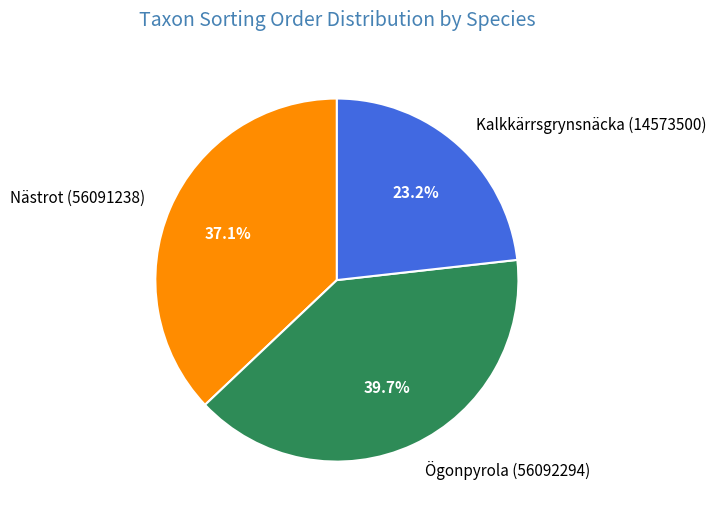

What is the ratio of the value at Nästrot (56091238) to the value at Ögonpyrola (56092294)?

0.9